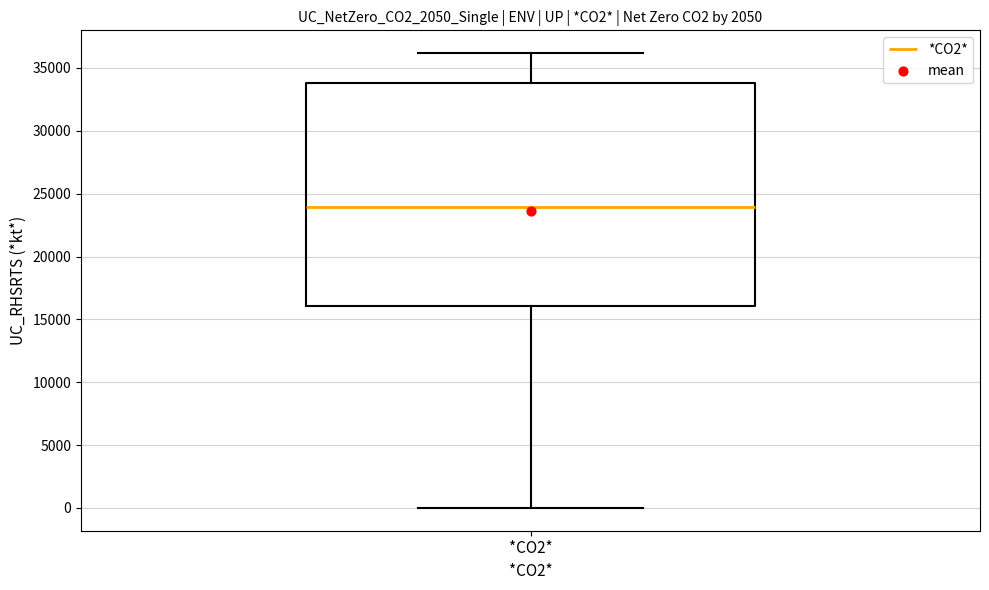

Read this box plot against the y-axis: the position of the median line, the range covered by the box, and the ends of both whiskers. The values are not printed on the chart, so give them approximately, as read against the axis.

median 24000, box 16000 to 34000, whiskers 0 to 36000